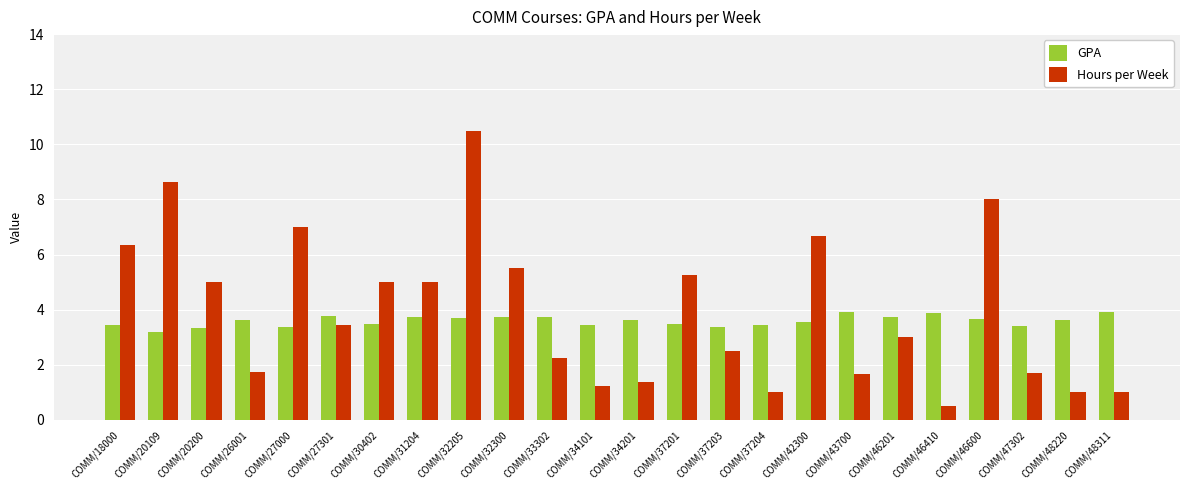

Which series has the widest spread of values?

Hours per Week